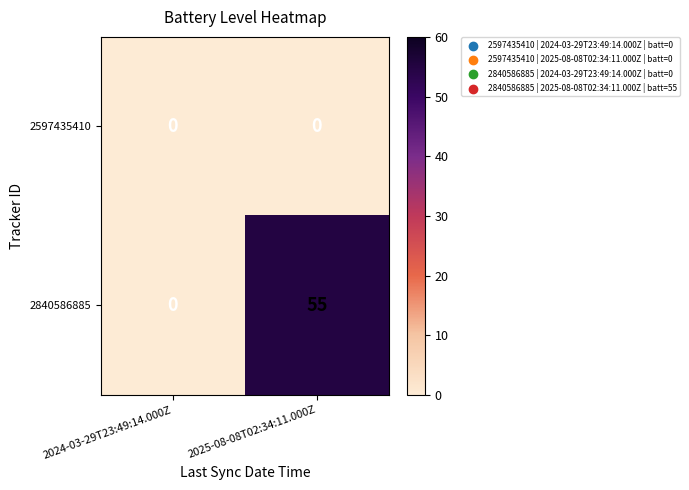

Is it true that 2840586885 equals 0 at 2024-03-29T23:49:14.000Z?

True